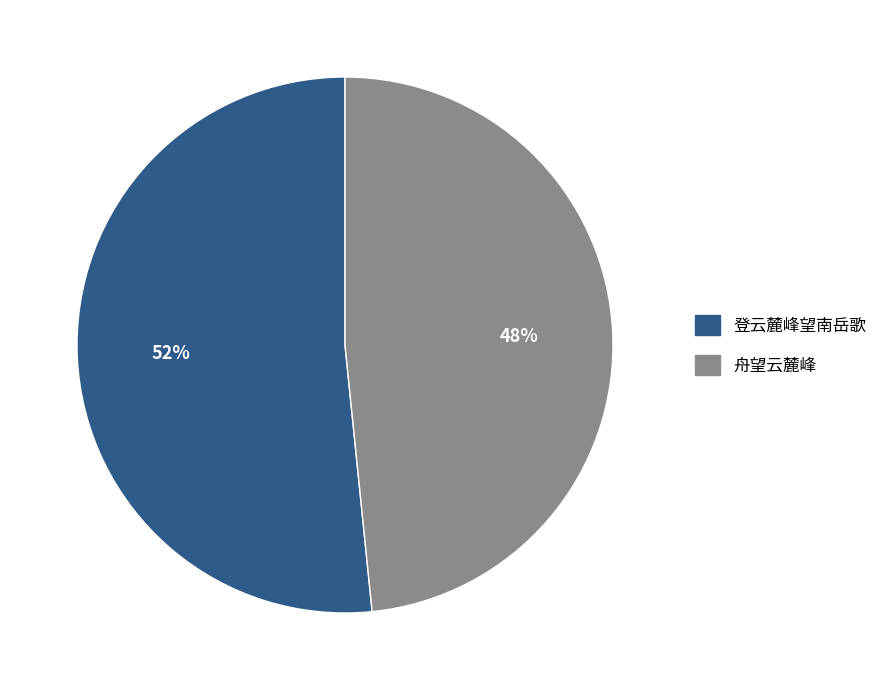

True or false: 舟望云麓峰 accounts for 60% of the total.

False